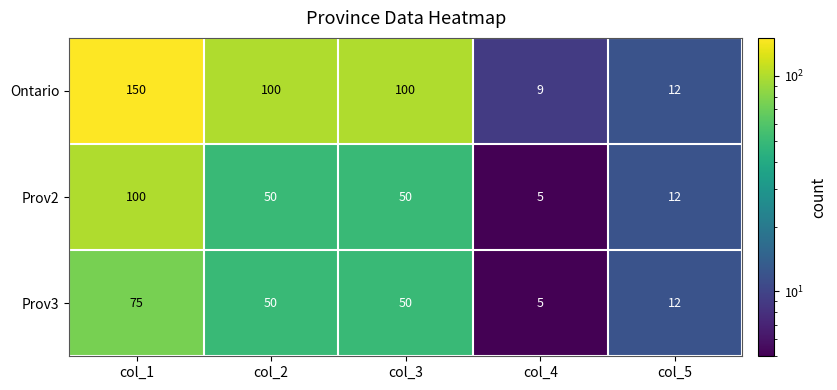

What is the difference between the second highest and second lowest values in the Prov2 series?

38